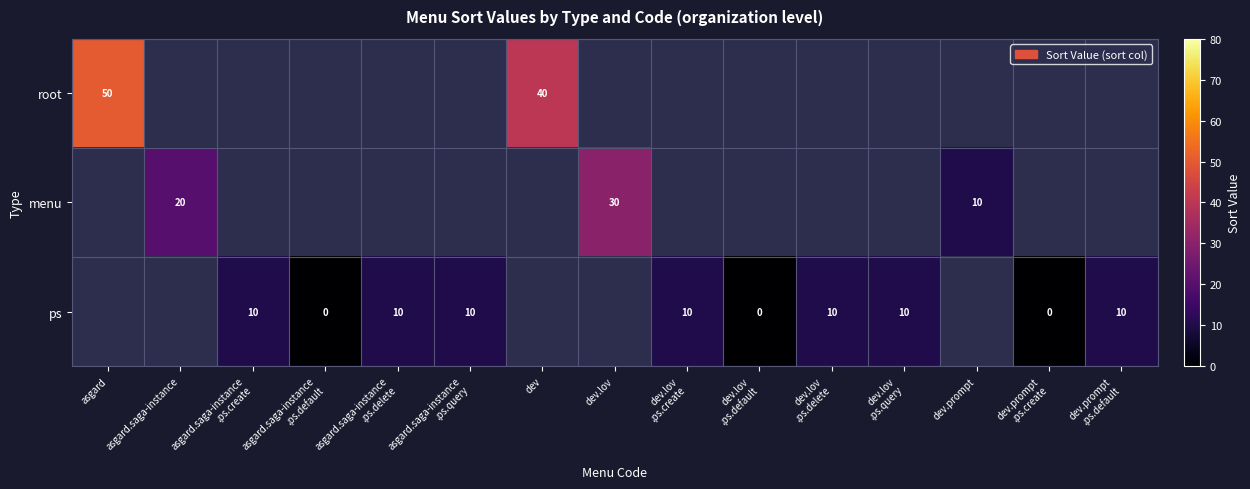

Which label corresponds to the largest value in the chart?

asgard